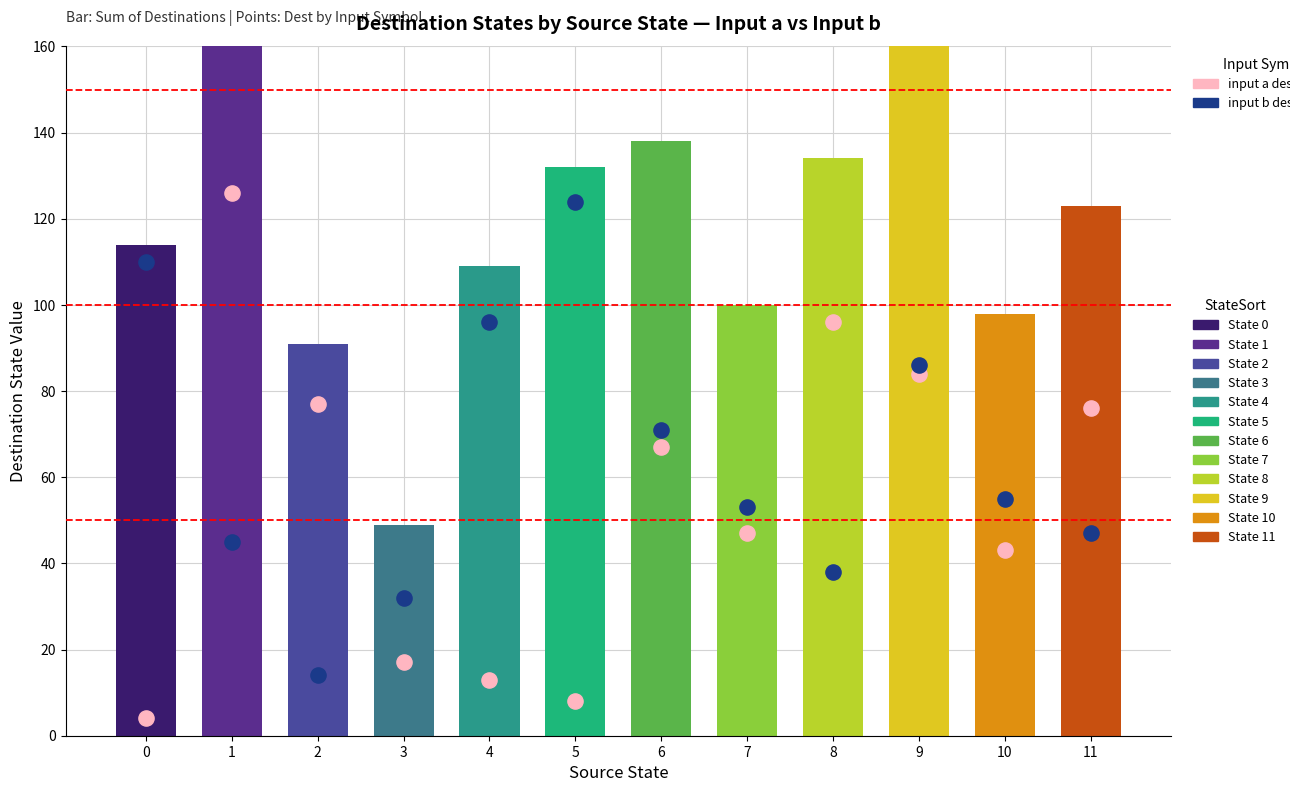

Which series contains the lowest Y value?

input_a